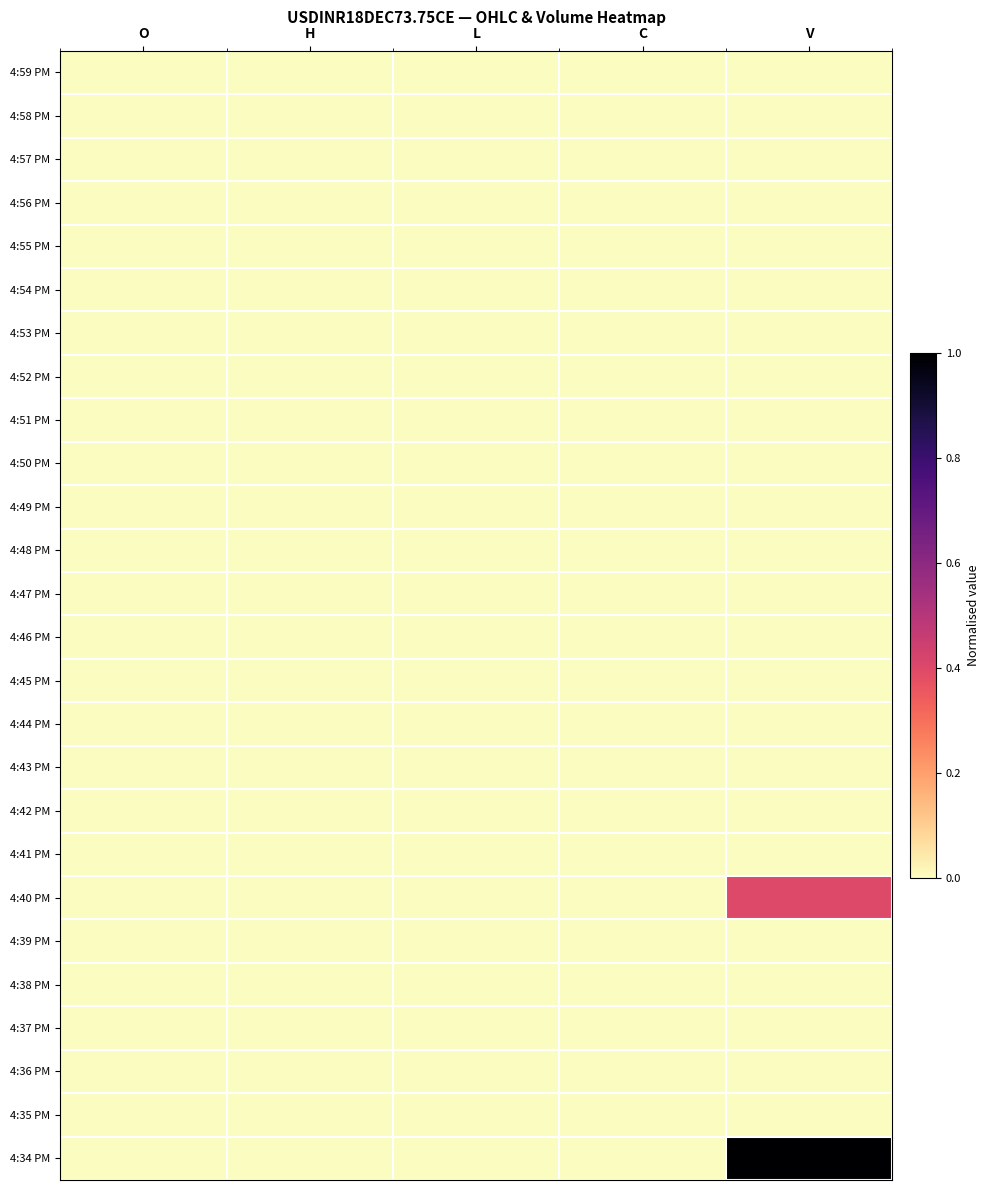

At which category does the chart reach its peak across all series?

V